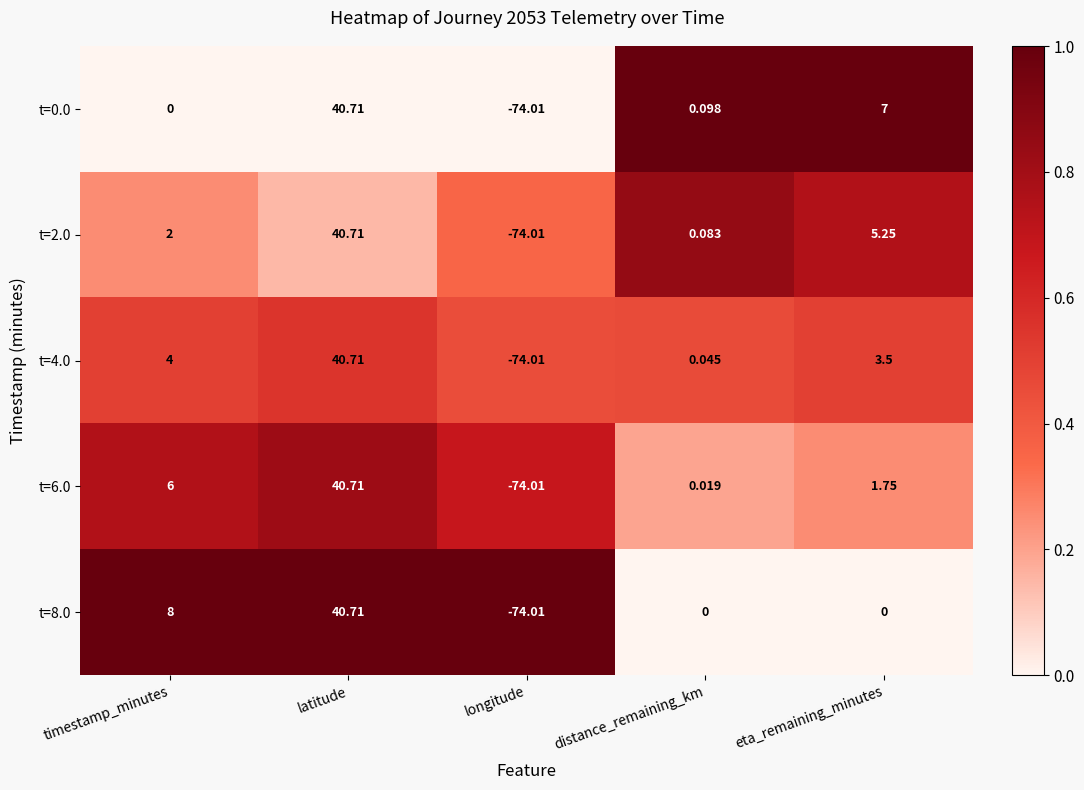

At which label does t=2.0 reach its minimum?

longitude